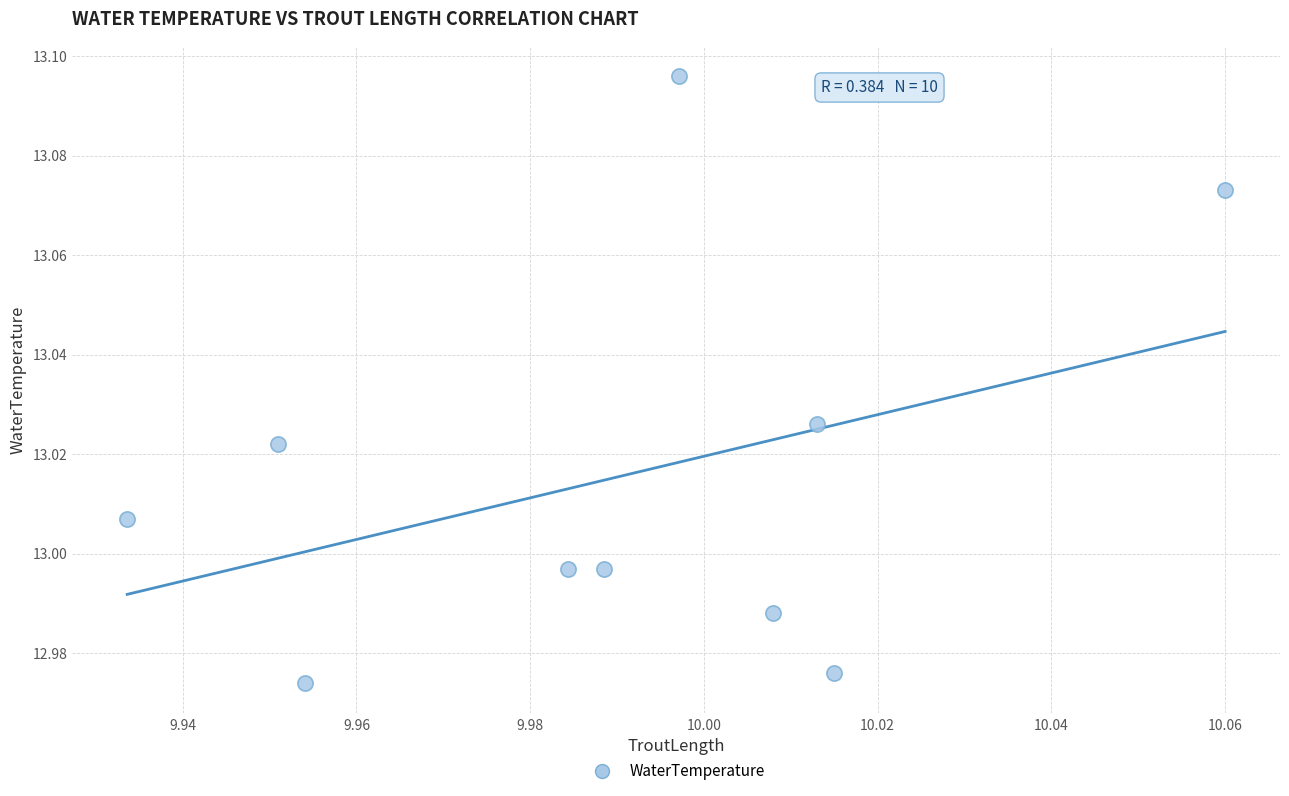

What is the average X value?

10.0